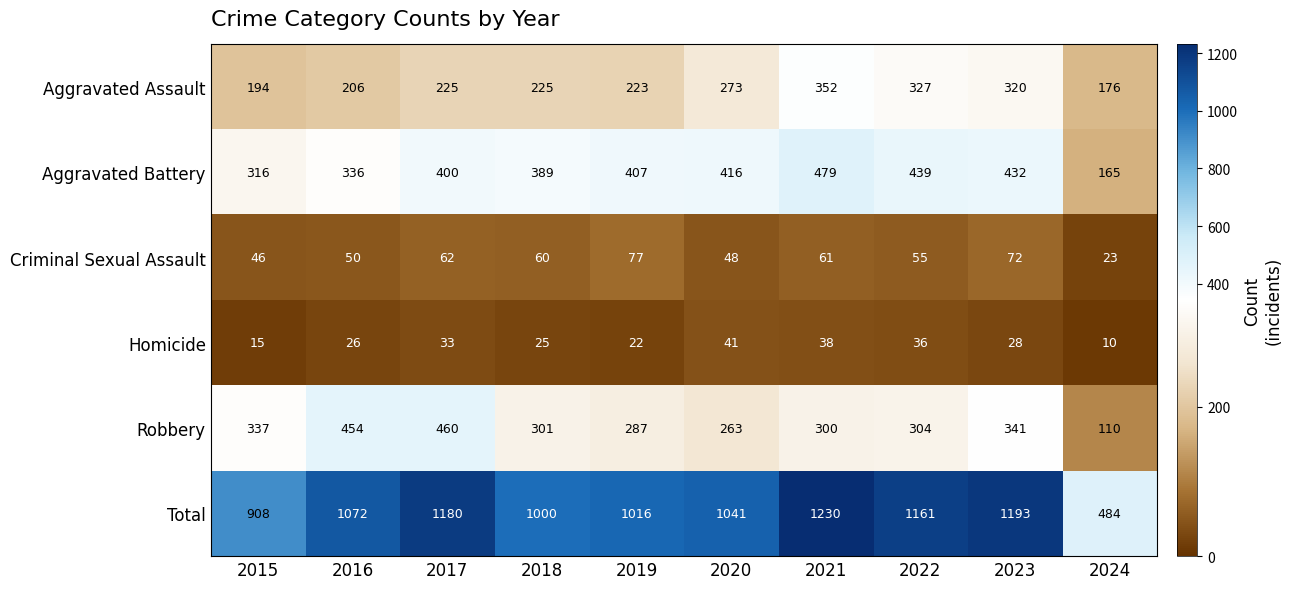

What is the difference between the Homicide values at 2017 and 2023?

5